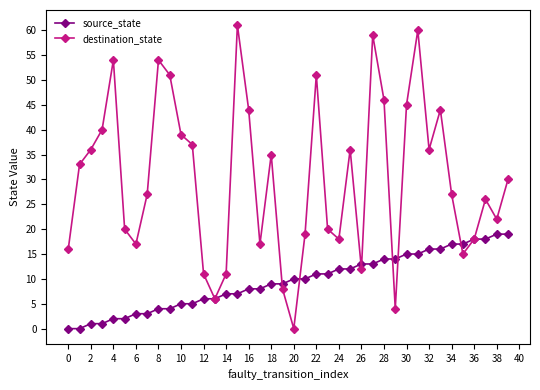

What is the maximum value shown in the chart?

61